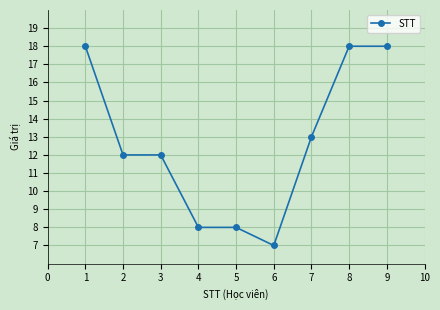

Count the number of data series in this chart.

1